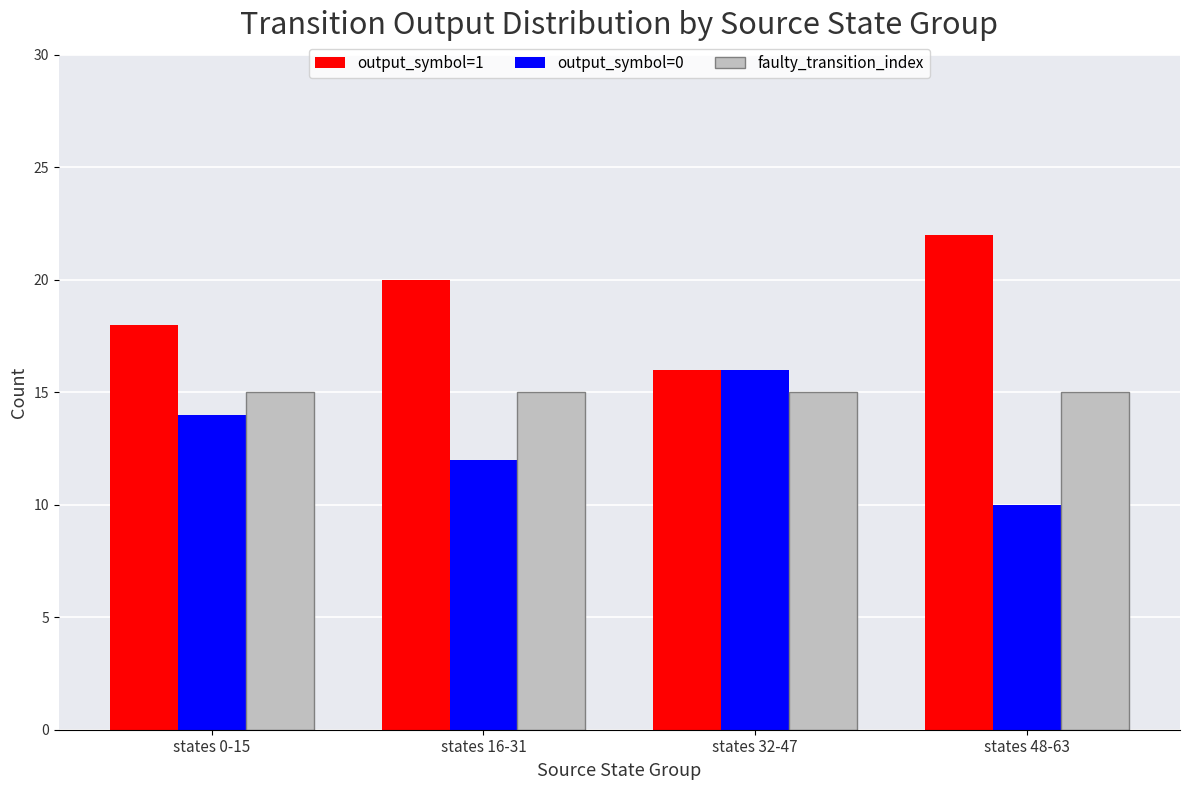

At how many categories does at least one series exceed 10?

4